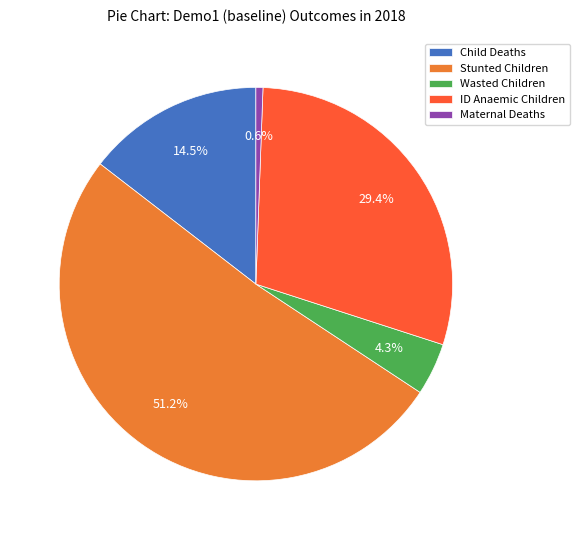

Rank the categories by value from highest to lowest.

Stunted Children, ID Anaemic Children, Child Deaths, Wasted Children, Maternal Deaths